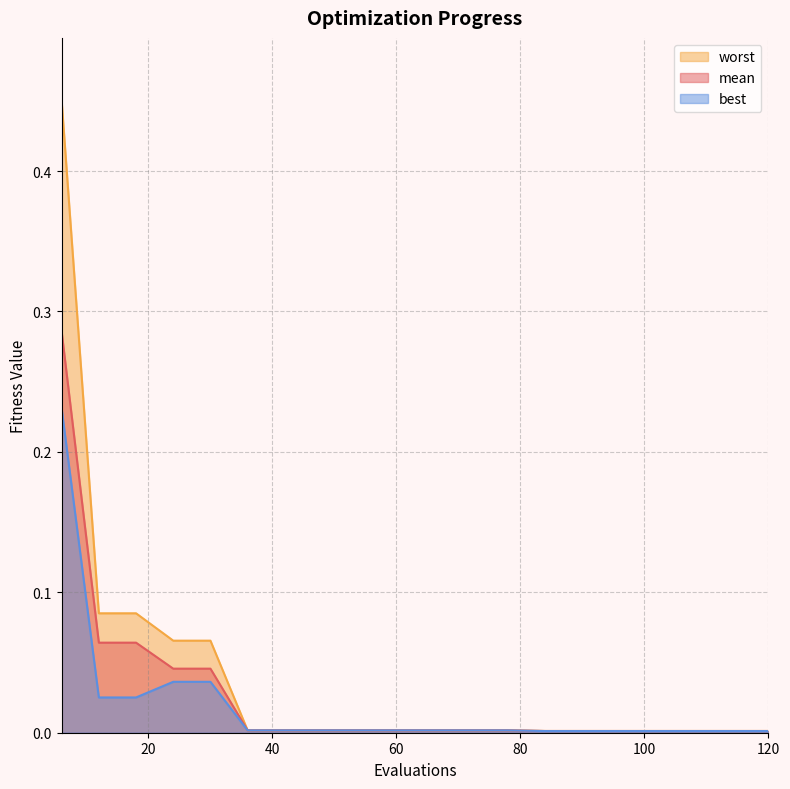

What is the maximum value shown in the chart?

0.4